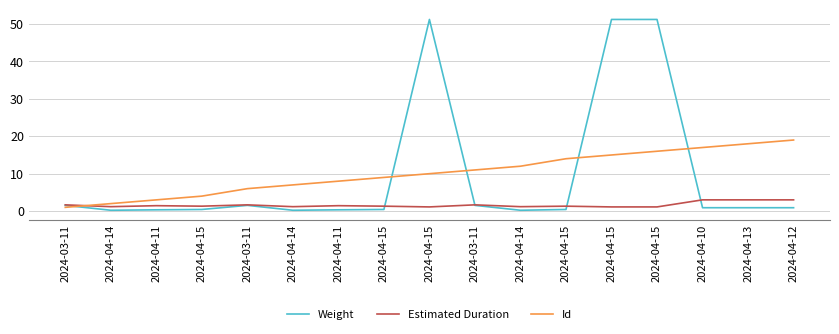

What is the total value across all series at 2024-04-15?

5.7